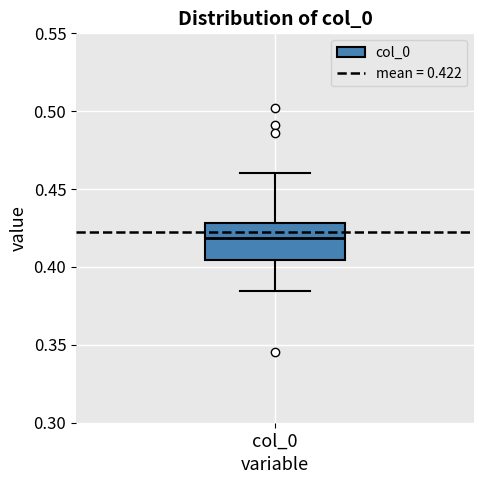

Read this box plot against the y-axis: the position of the median line, the range covered by the box, and the ends of both whiskers. The values are not printed on the chart, so give them approximately, as read against the axis.

median 0.420, box 0.405 to 0.430, whiskers 0.385 to 0.460